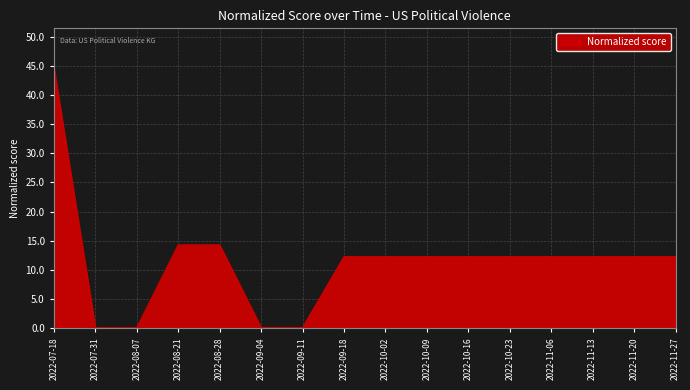

What position from the left is 2022-10-16?

11